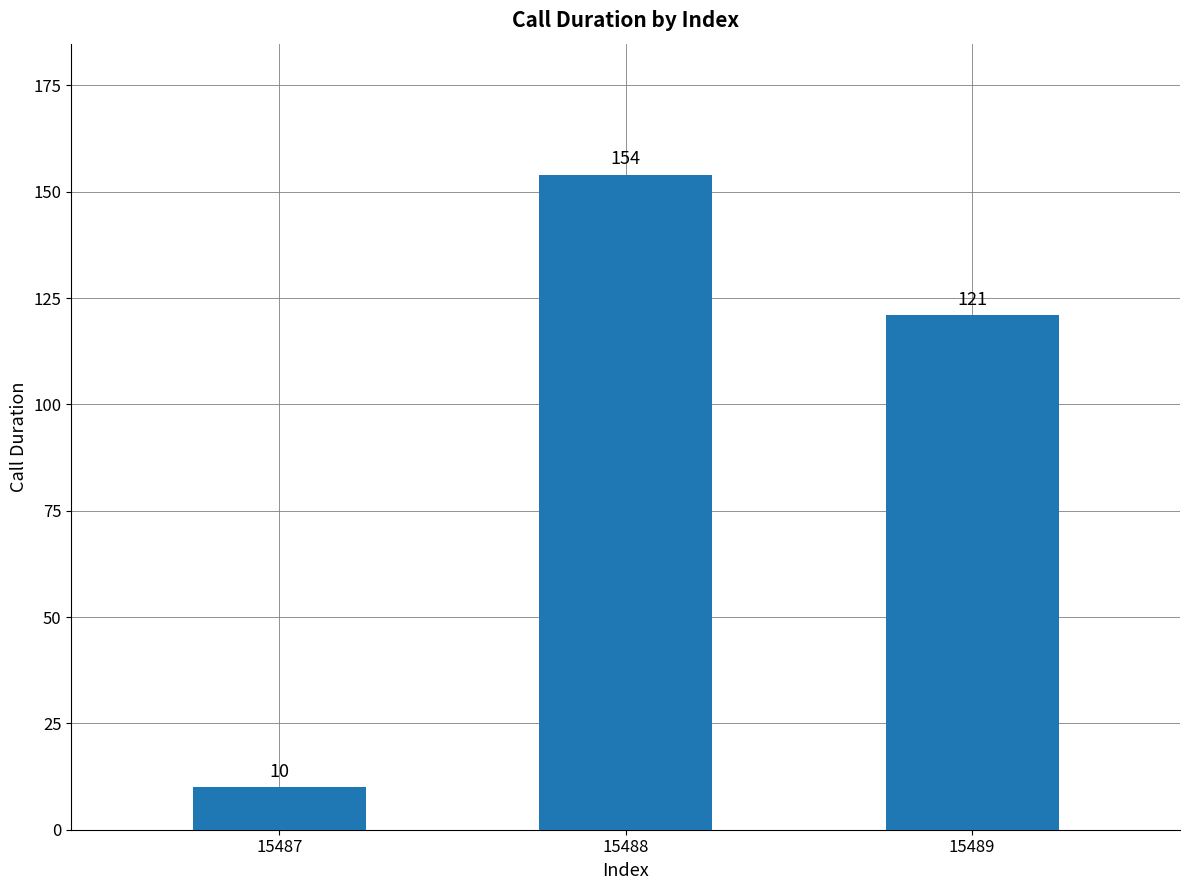

What is the value of the 3rd bar from the left?

121